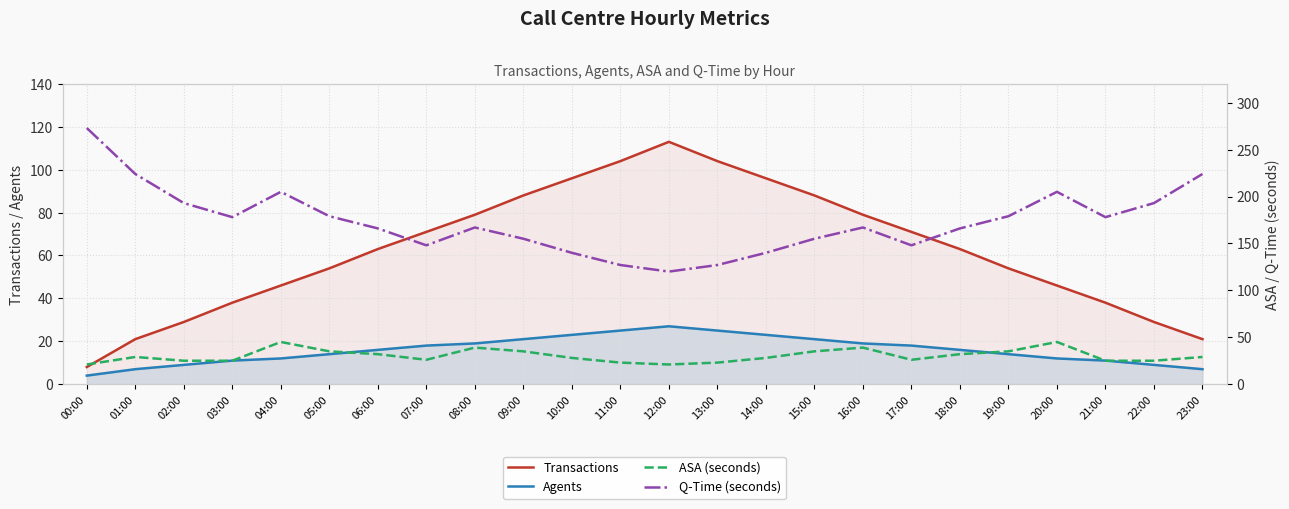

How many lines are shown in the chart?

4